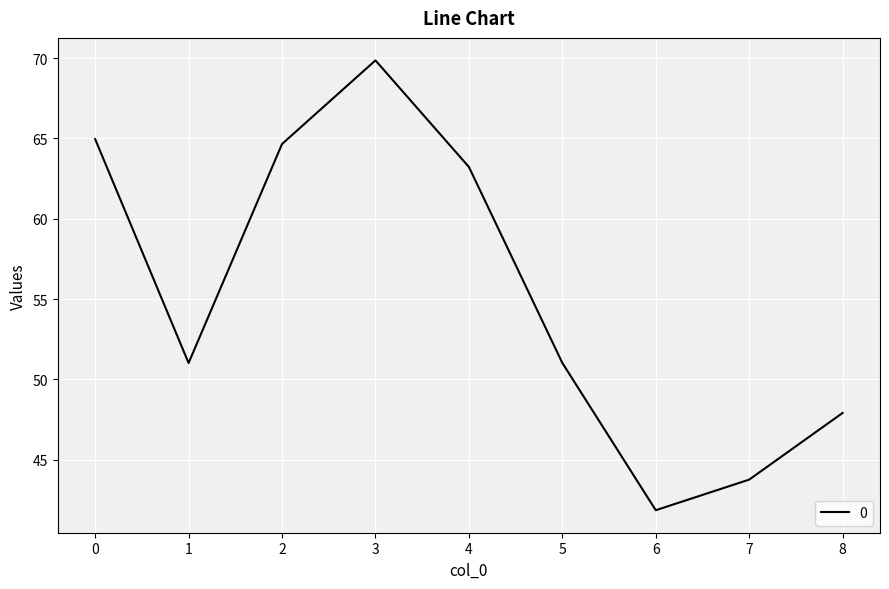

Reading left to right, list all the values displayed in this chart.

65.0	51.0	64.7	69.9	63.2	51.0	41.9	43.8	47.9